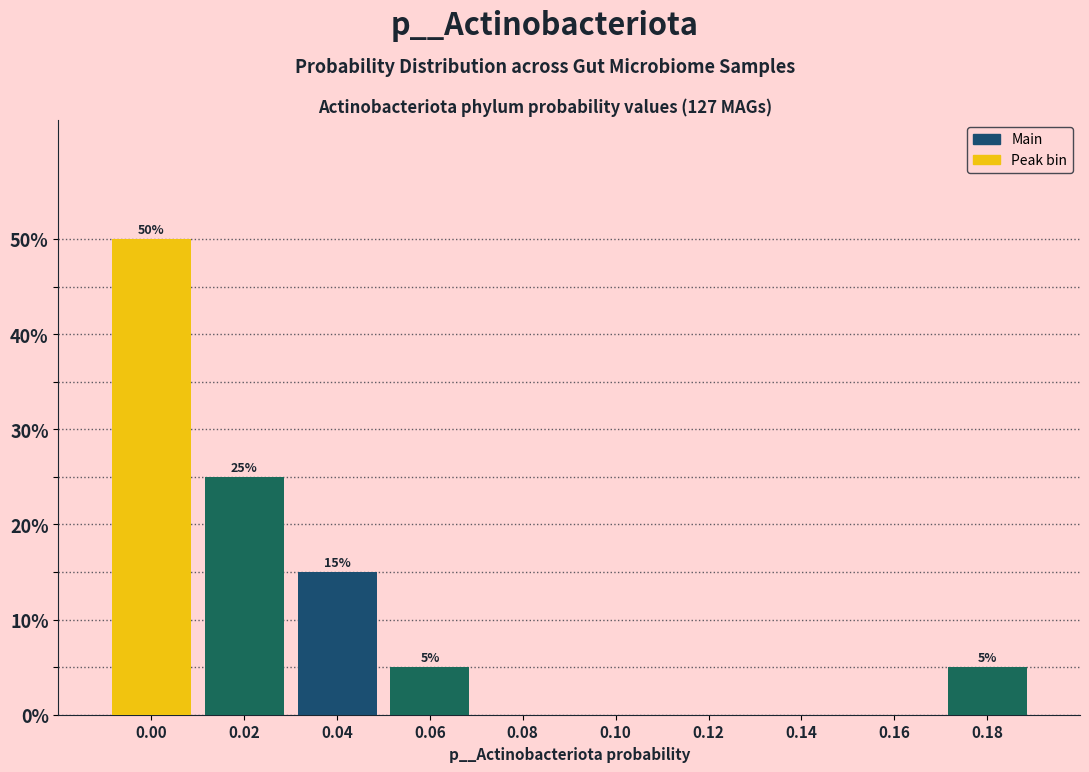

Reading left to right, transcribe all the data shown in this chart.

0.00=50	0.02=25	0.04=15	0.06=5	0.08=0	0.10=0	0.12=0	0.14=0	0.16=0	0.18=5